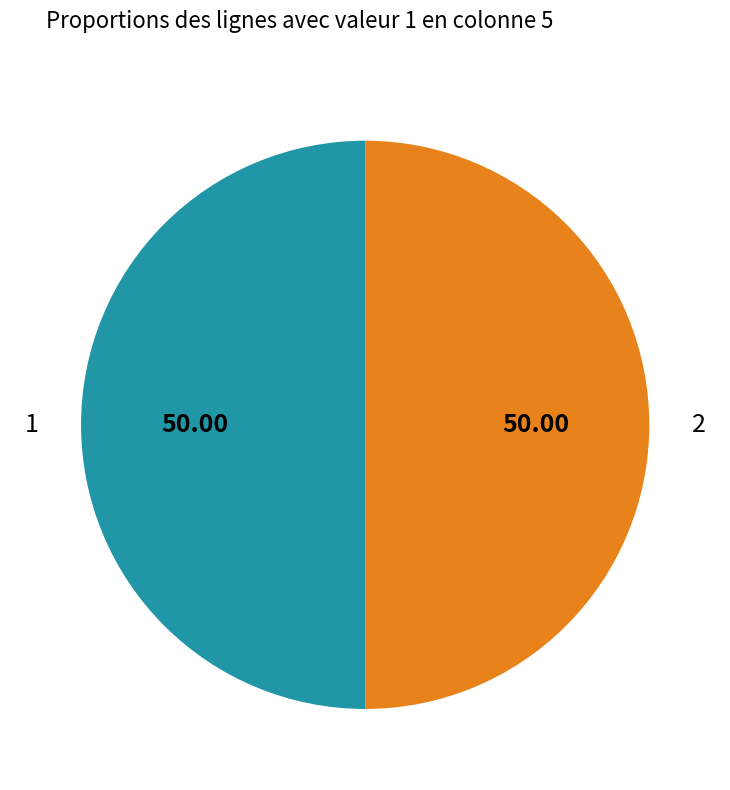

Approximately how many times larger is the value at 2 compared to 1?

1.0